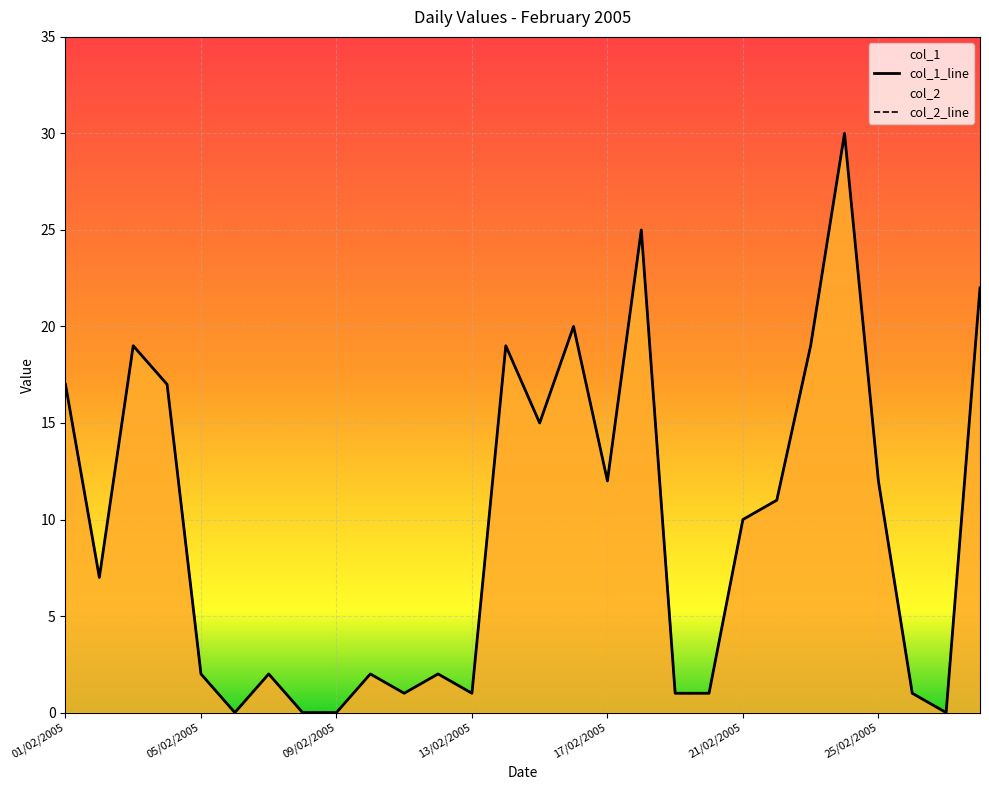

What is the maximum value shown in the chart?

30